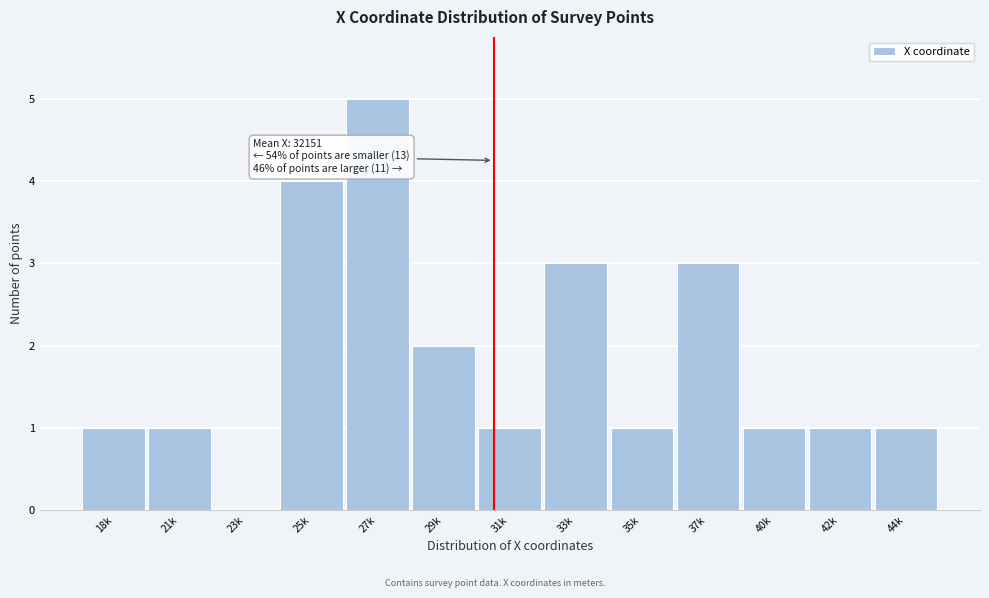

Reading right to left, list all the values displayed in this chart.

44k=1	42k=1	40k=1	37k=3	35k=1	33k=3	31k=1	29k=2	27k=5	25k=4	23k=0	21k=1	18k=1